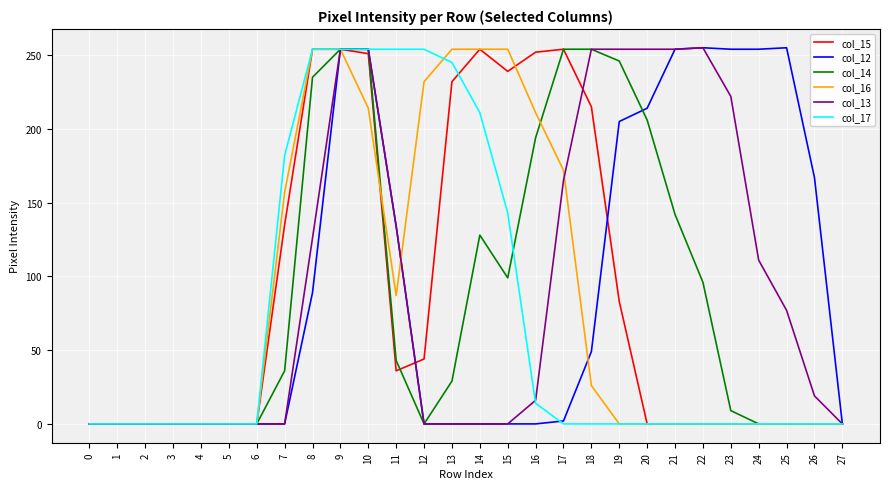

At which category is the sum across all series the highest?

9